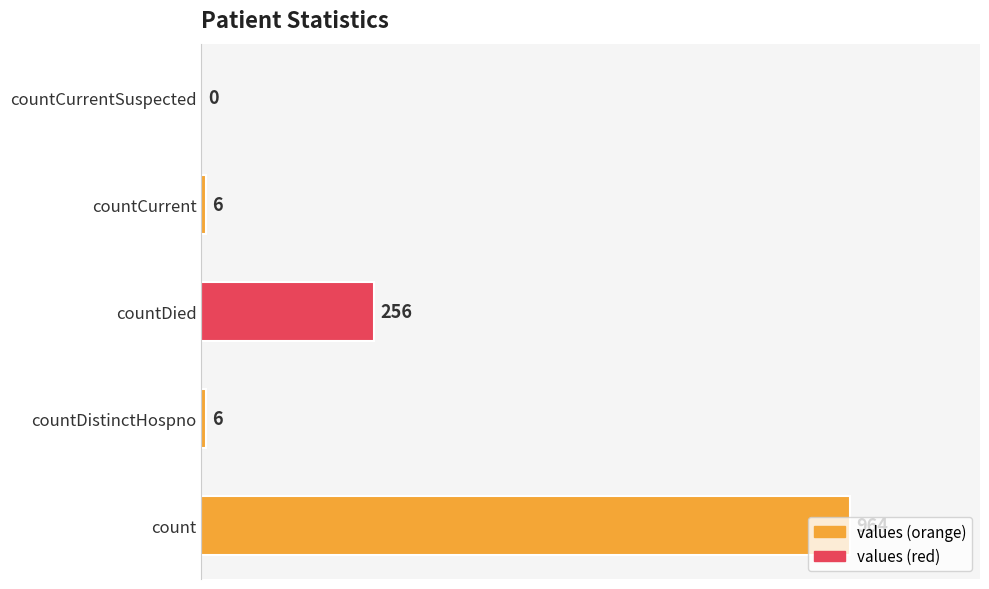

The value at countCurrent is 6. True or false?

True